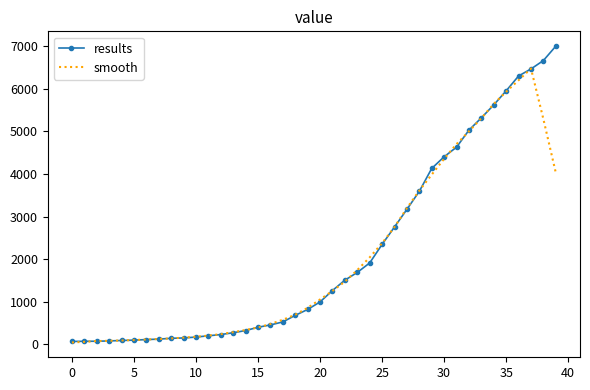

Rank the series by their average value, from highest to lowest.

results, smooth